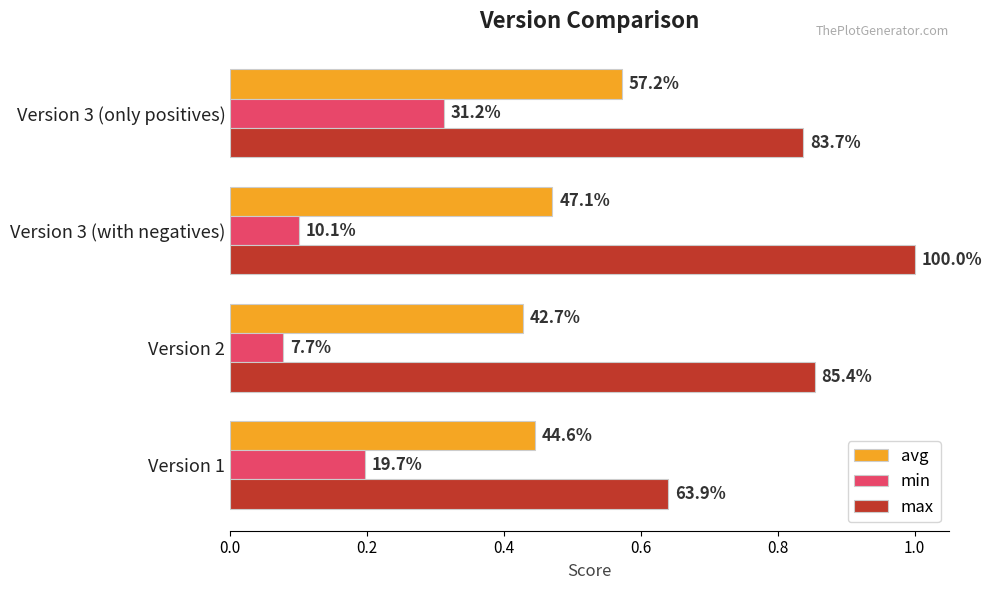

Which series has the widest spread of values?

max